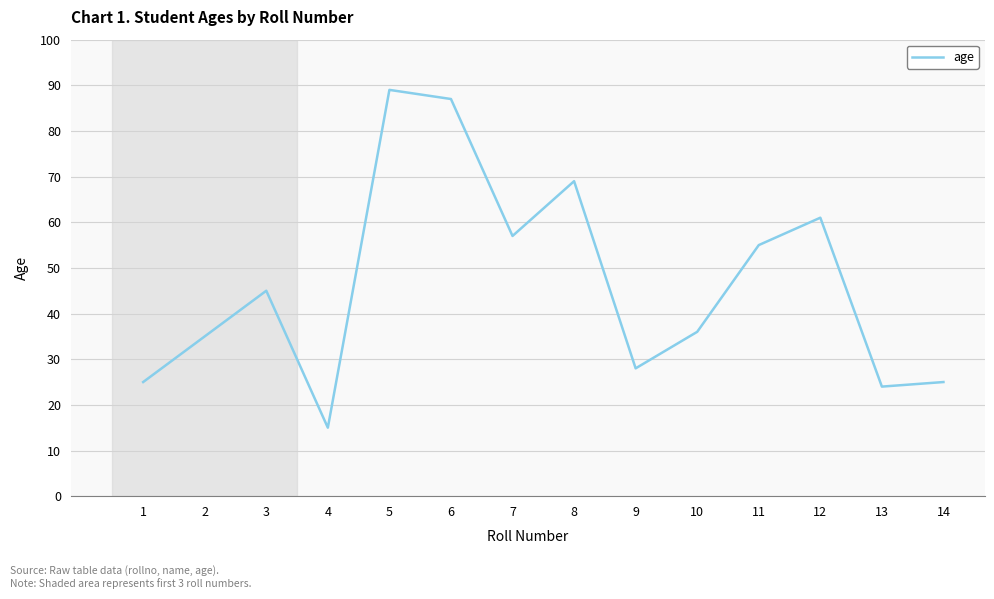

Does the chart have visible grid lines?

Yes